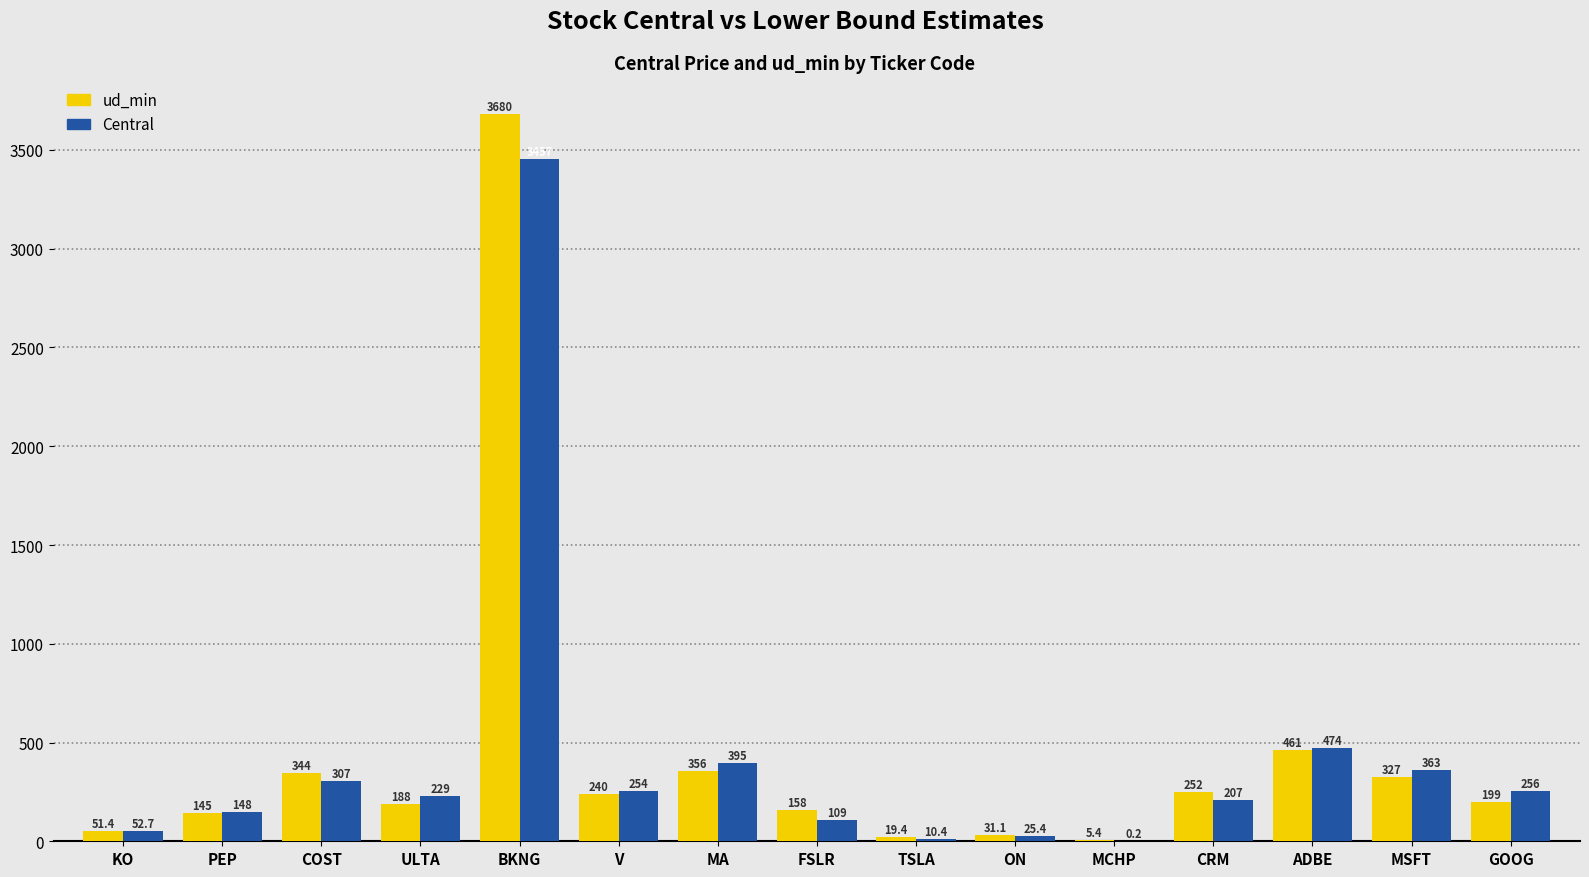

At which category is the sum across all series the highest?

BKNG